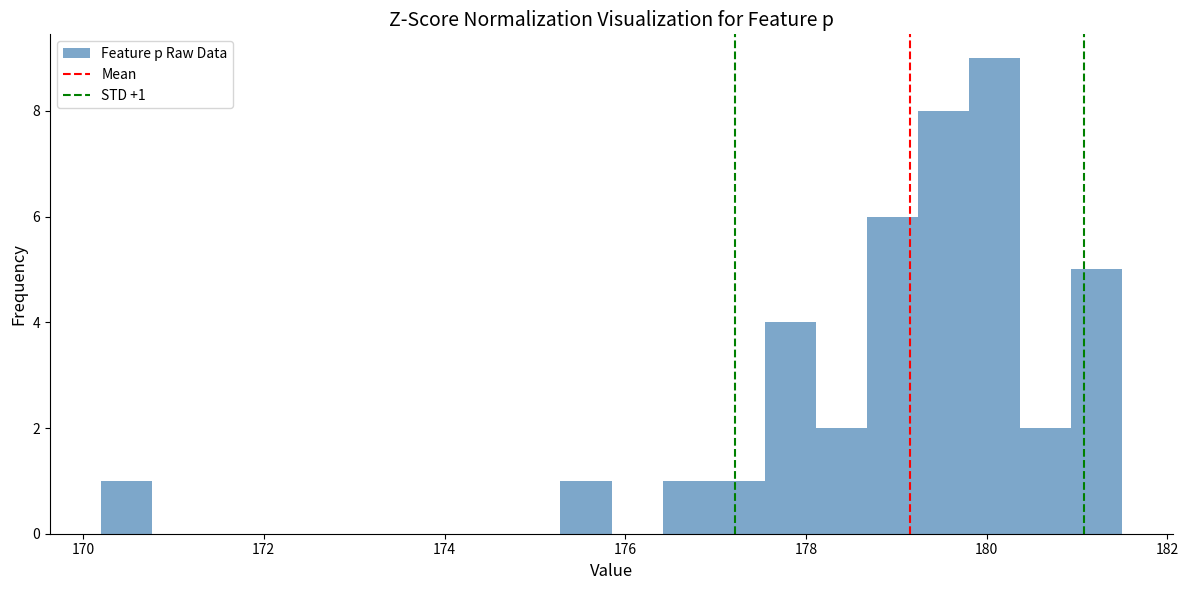

Read against the x-axis, roughly where is the centre of the tallest bar?

180.0